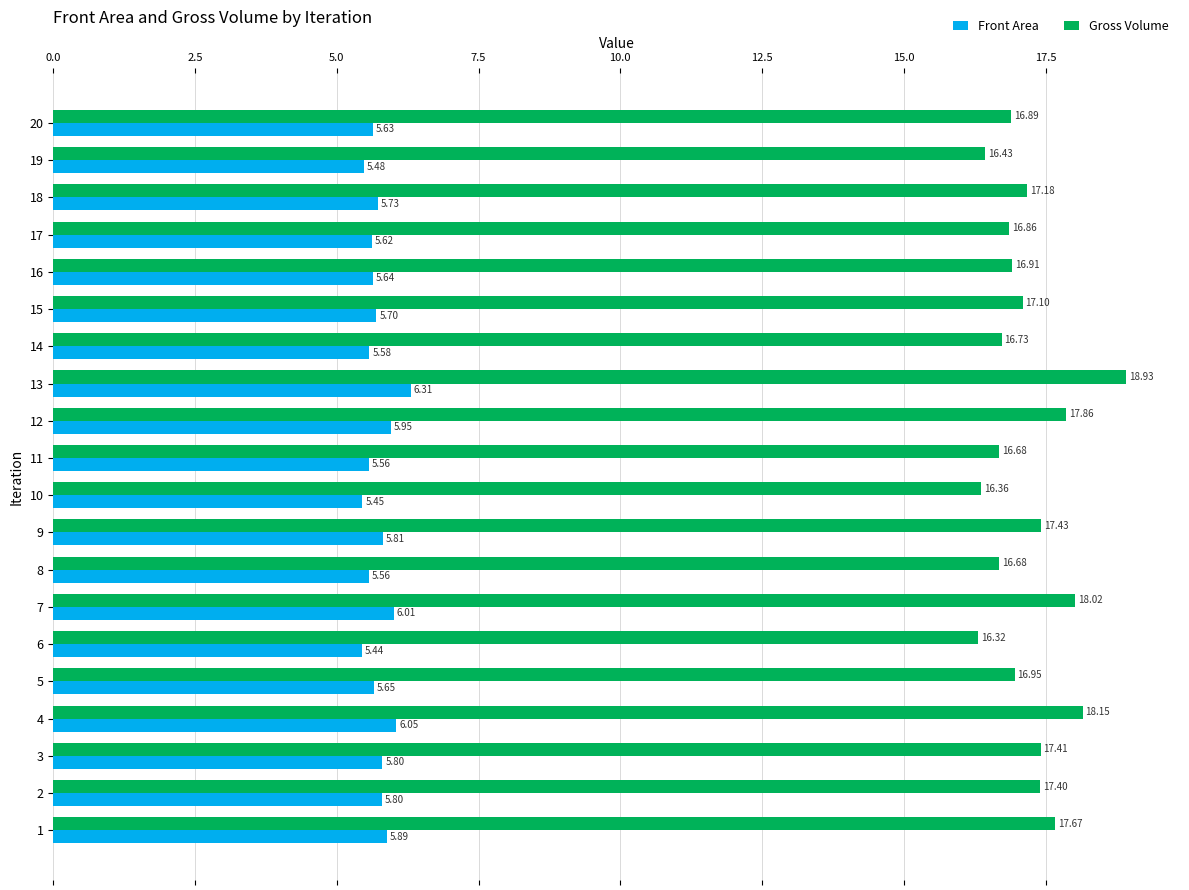

What is the spread (max minus min) of values at 15?

11.4